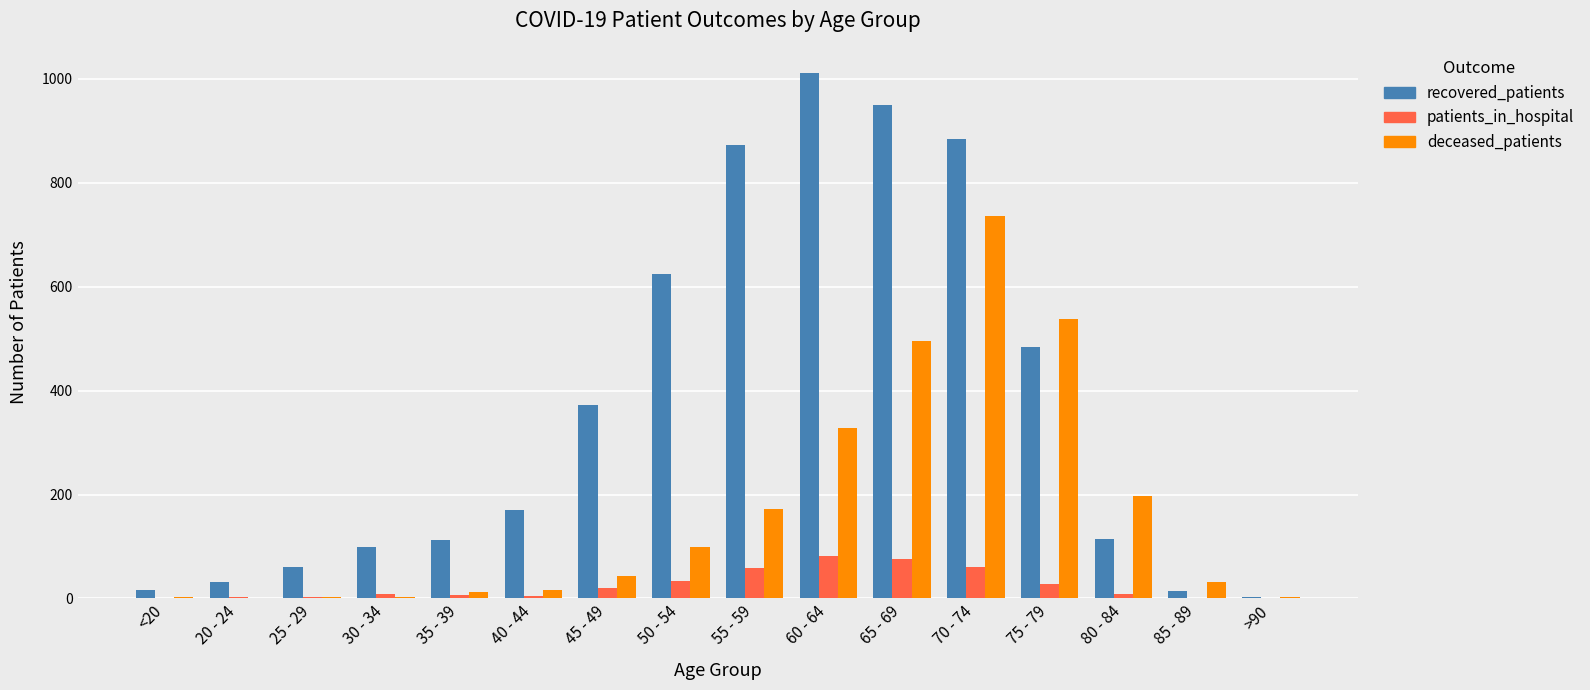

What is the spread (max minus min) of values at 55 - 59?

815